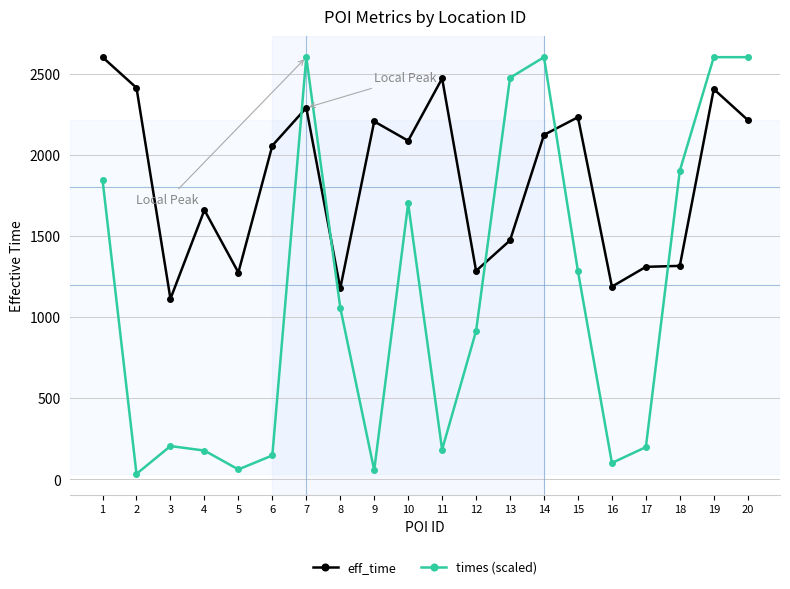

What is the average value of the eff_time series?

1844.9